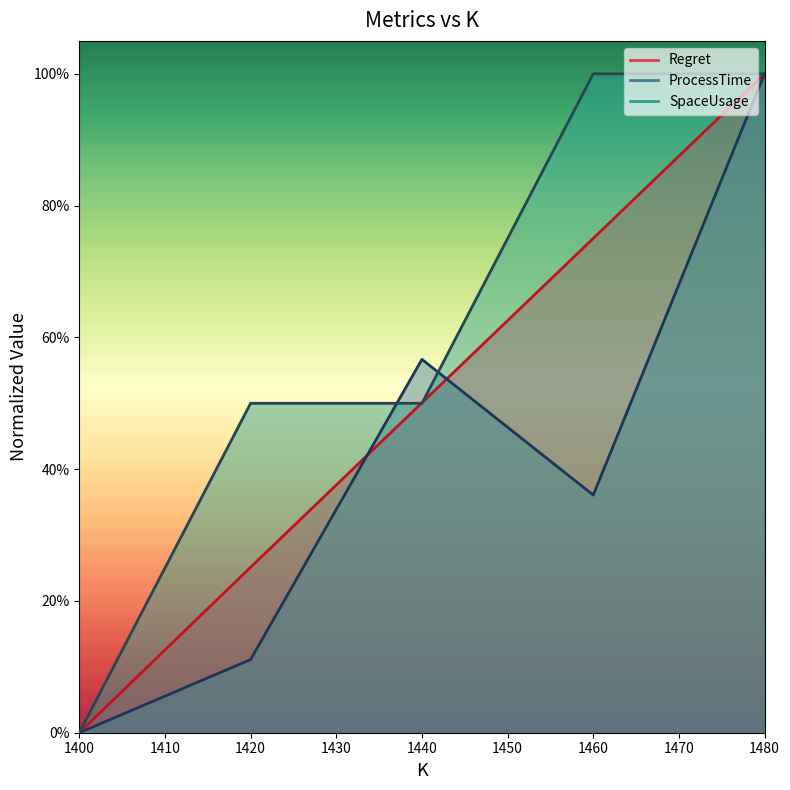

Is the value of ProcessTime at 1440 greater than the value of SpaceUsage at 1440?

Yes